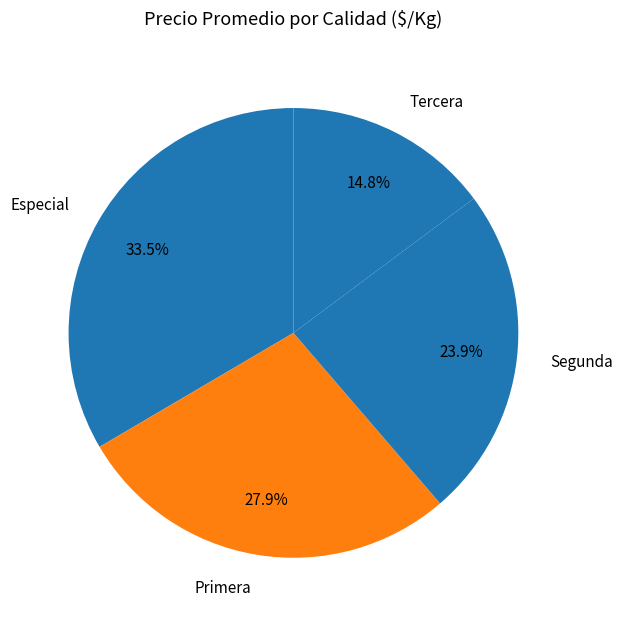

Rank the categories by value from lowest to highest.

Tercera, Segunda, Primera, Especial